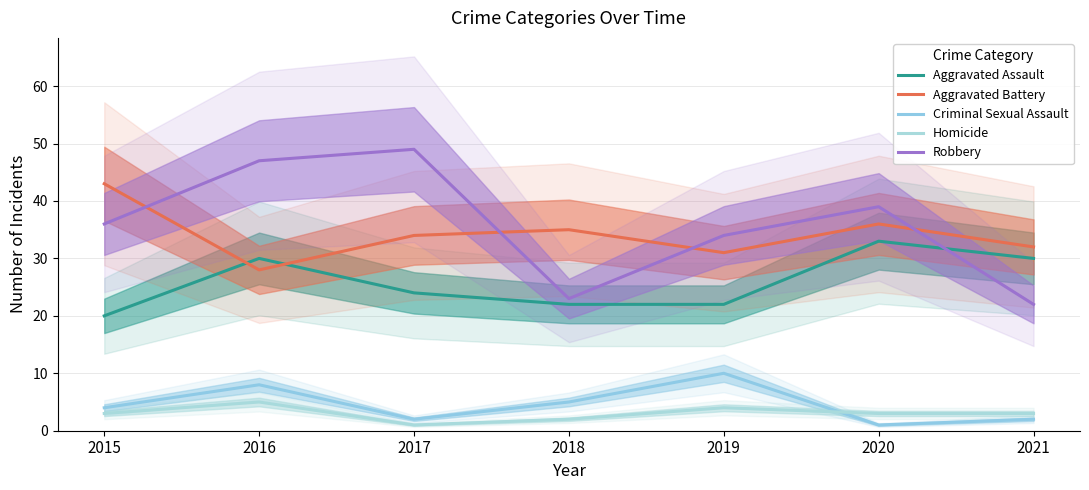

Where is the first local maximum for Robbery?

2017